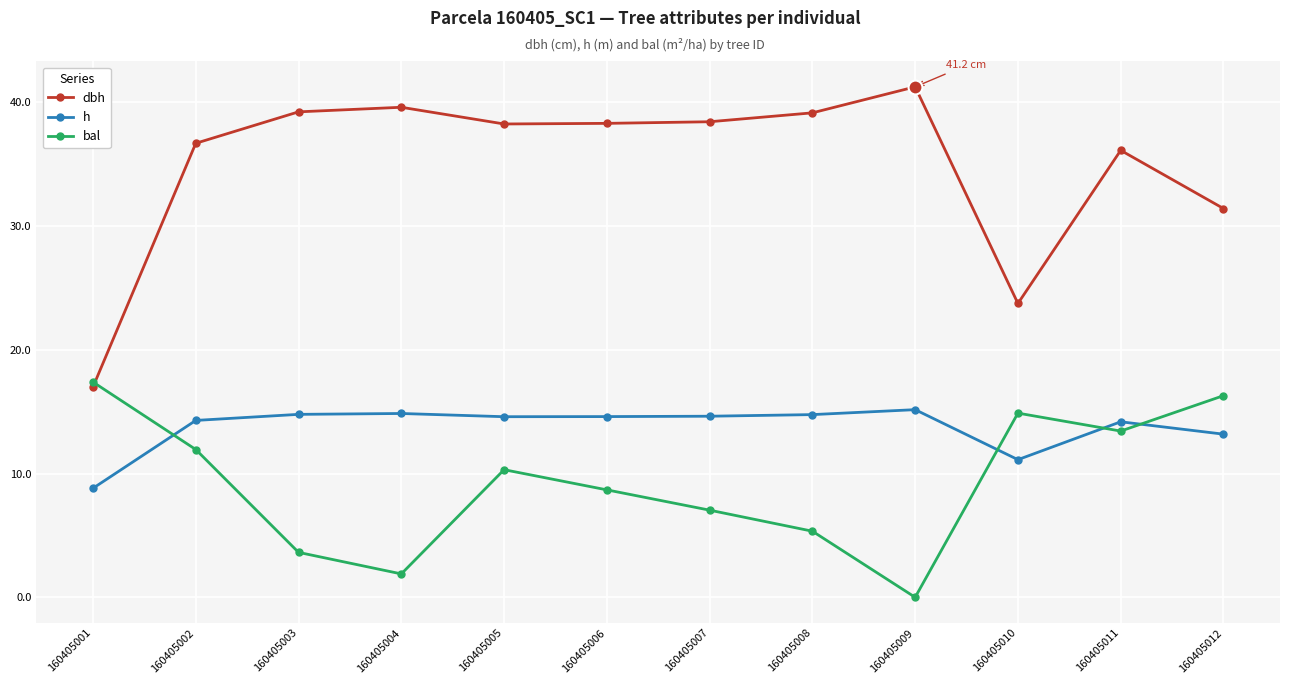

What is the sum of all bal values?

110.8